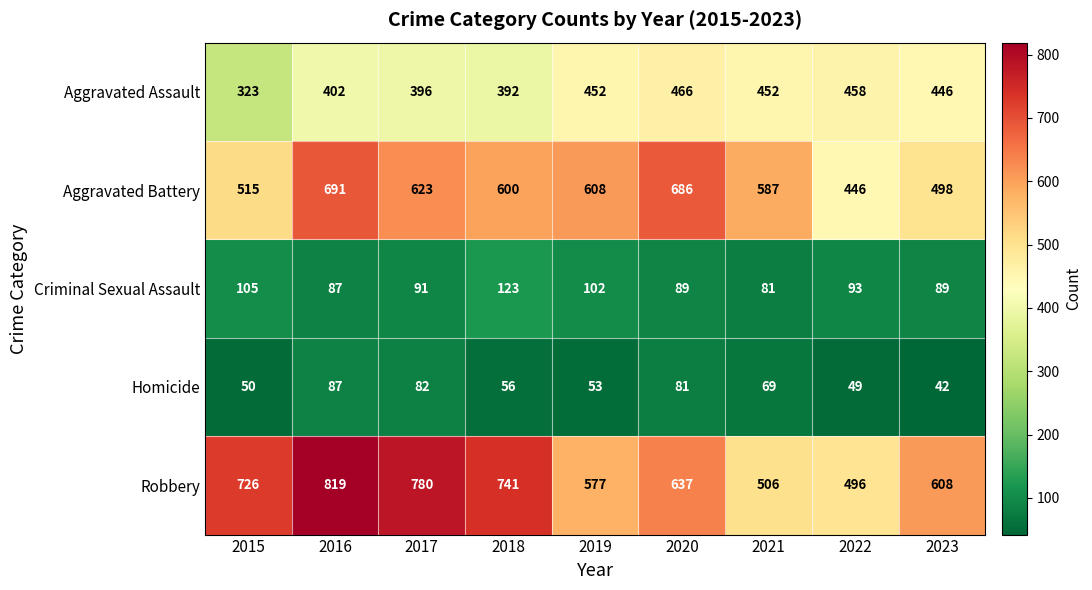

The Homicide series shows 48 at 2020. True or false?

False